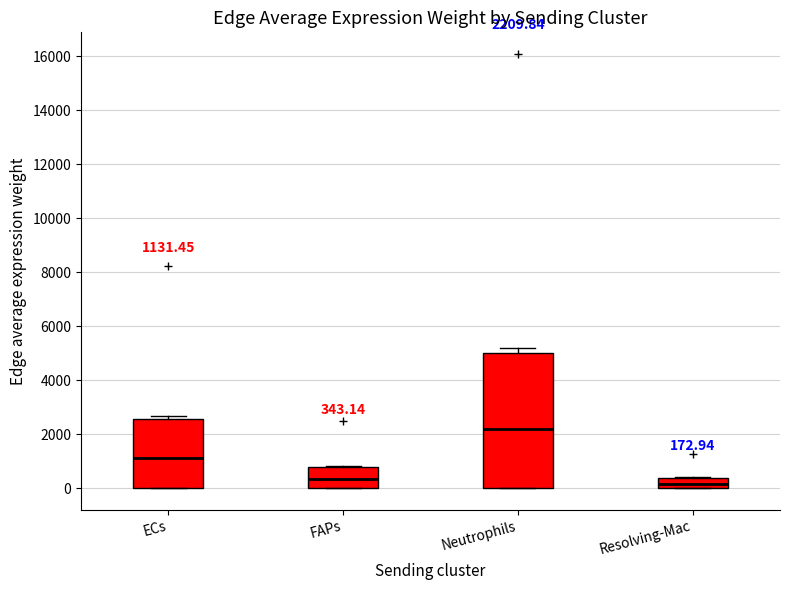

Which box is the tallest, from its lower edge to its upper edge?

Neutrophils